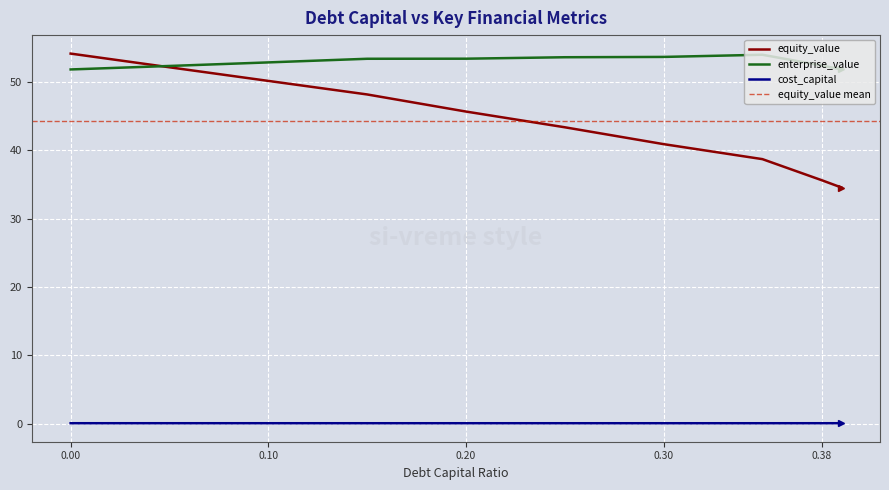

List the series in order of their peak value, lowest first.

cost_capital, enterprise_value, equity_value